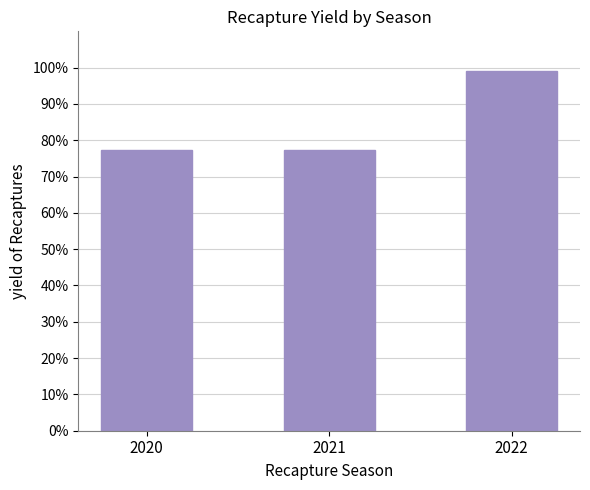

What is the value of the 3rd bar from the left?

99.0